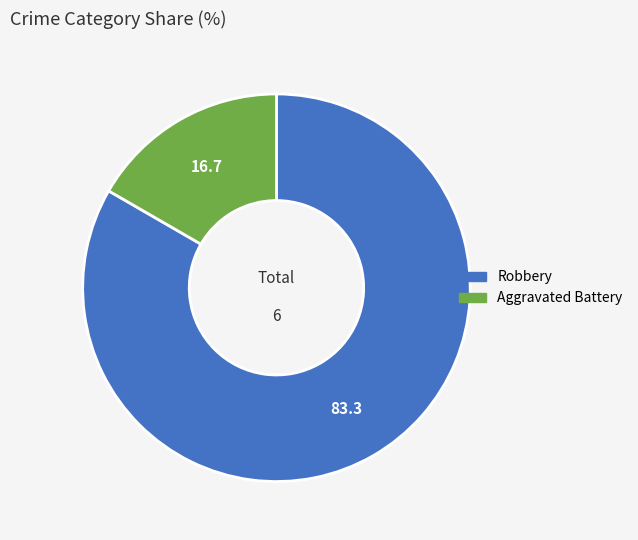

Rank the categories by value from lowest to highest.

Aggravated Battery, Robbery